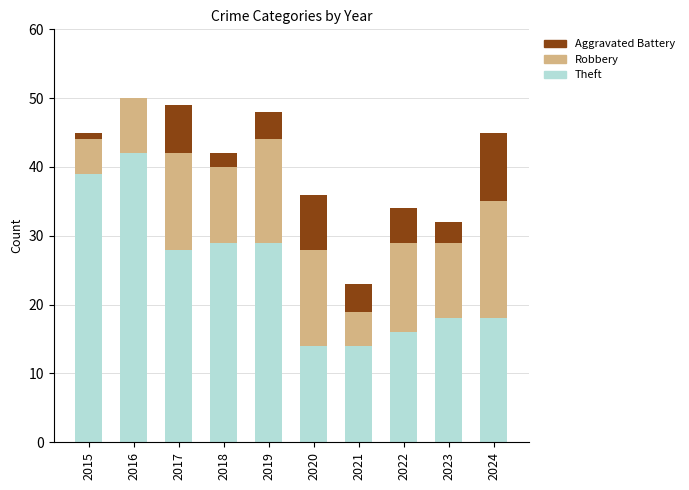

The Theft series shows 16 at 2022. True or false?

True